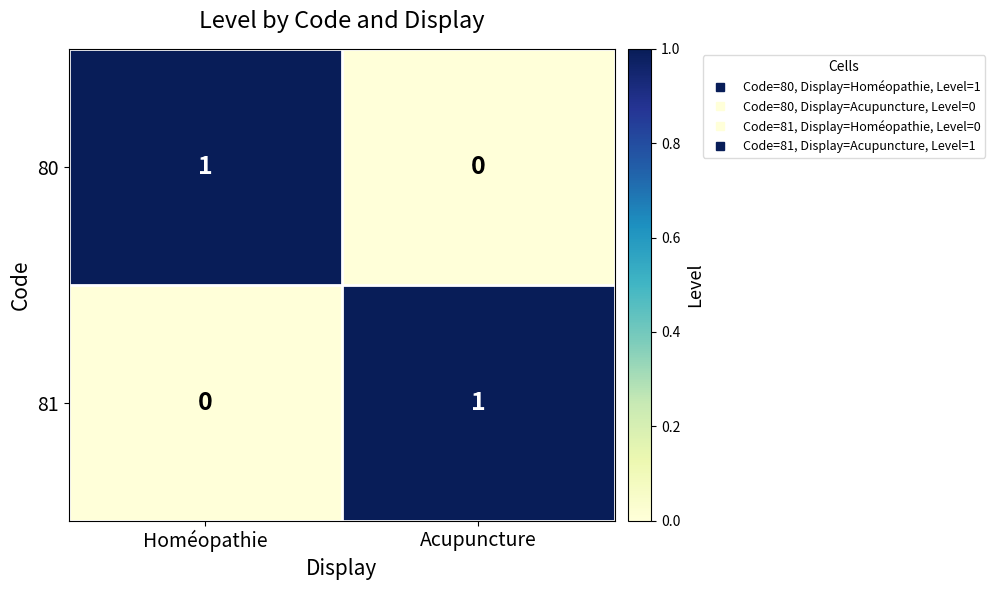

Which category has the highest value in the 81 series?

Acupuncture